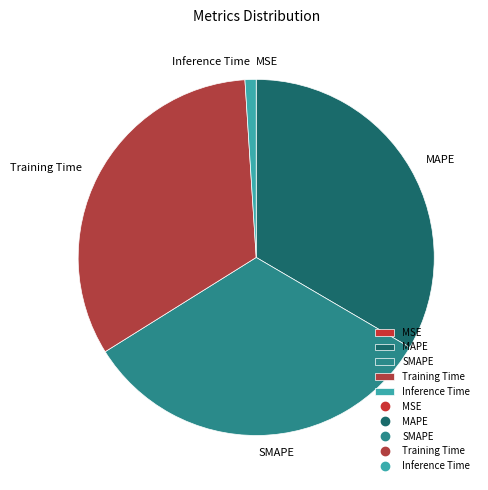

The SMAPE slice represents 33% of the pie. True or false?

True